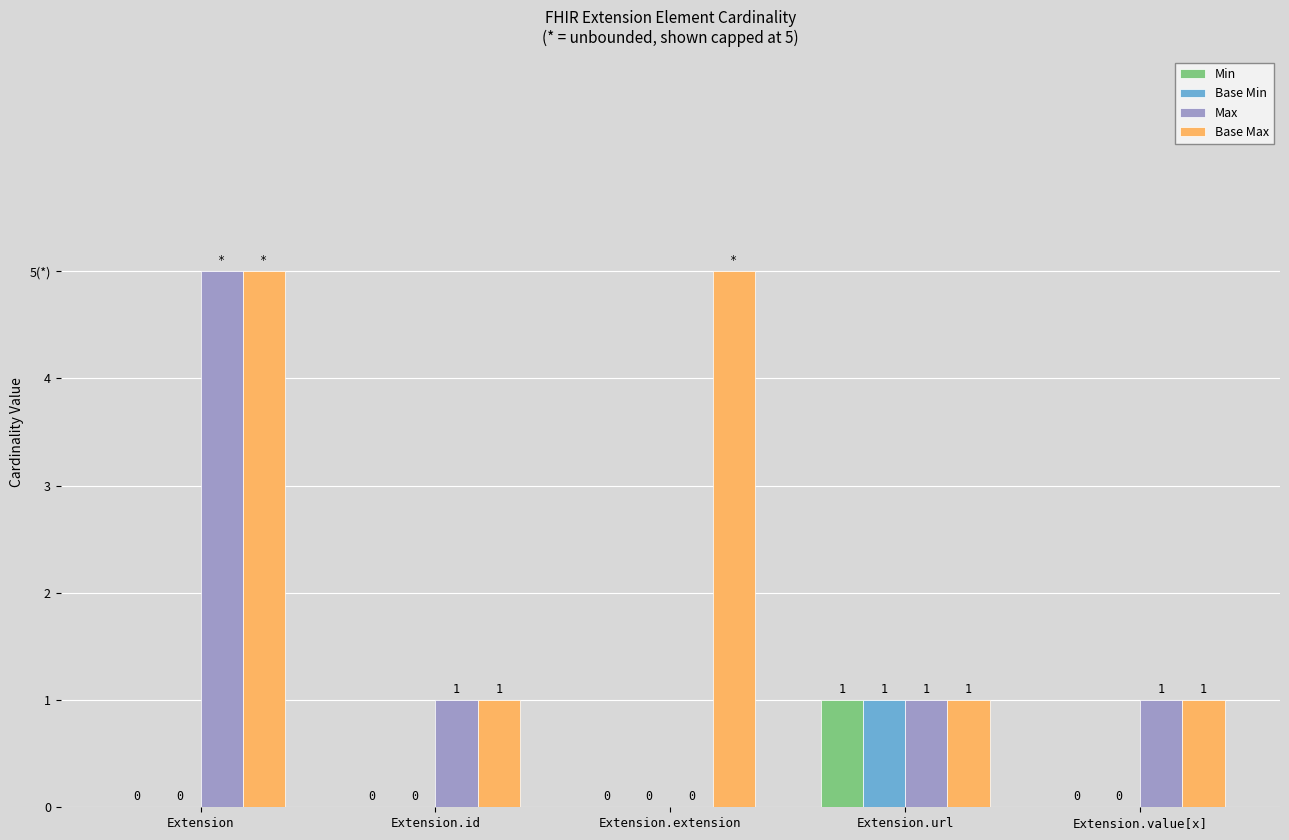

List the series in order of their peak value, highest first.

Max, Base Max, Min, Base Min